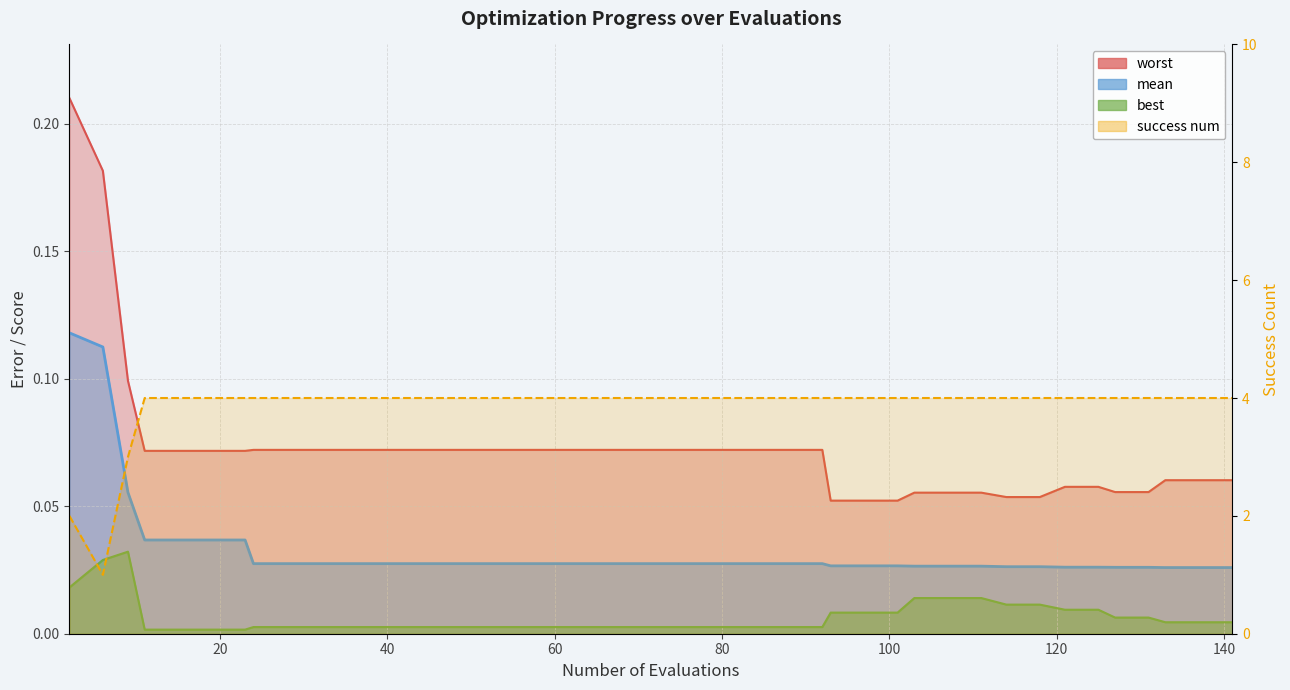

True or false: best and mean cross at least once.

False